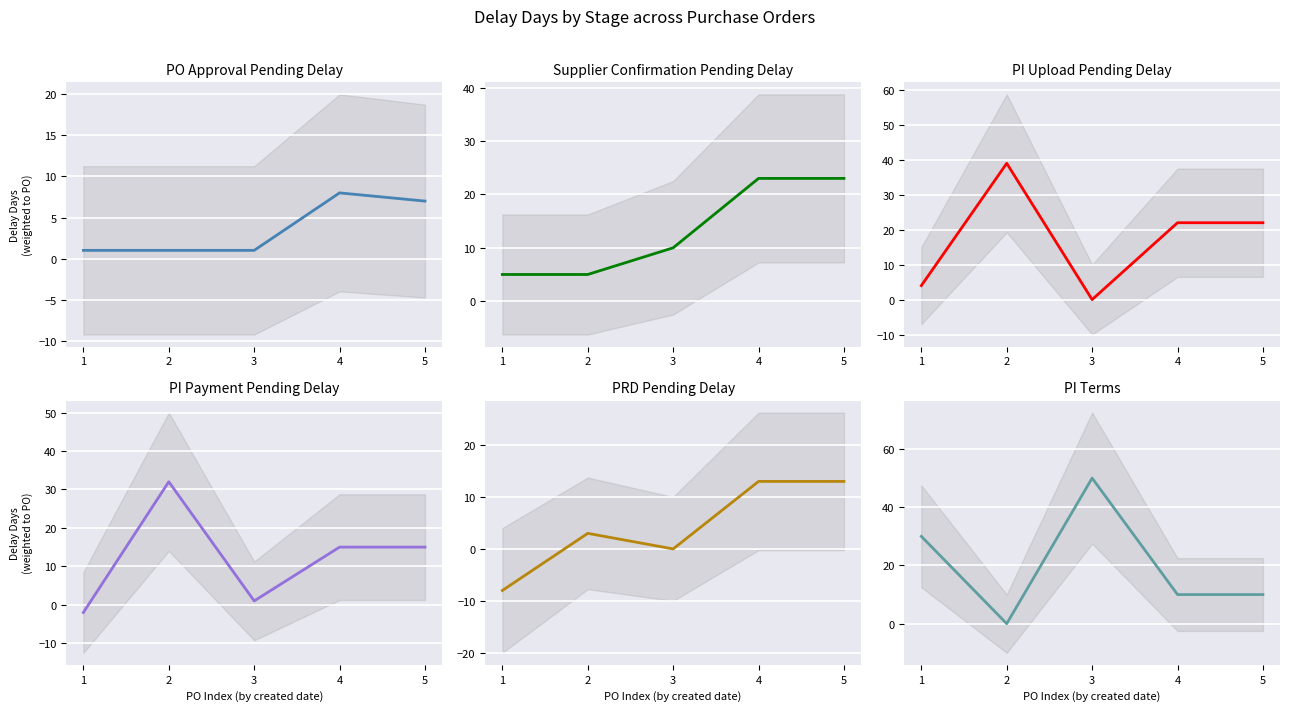

What is the difference between the PI Upload Pending Delay values at 5 and 2?

17